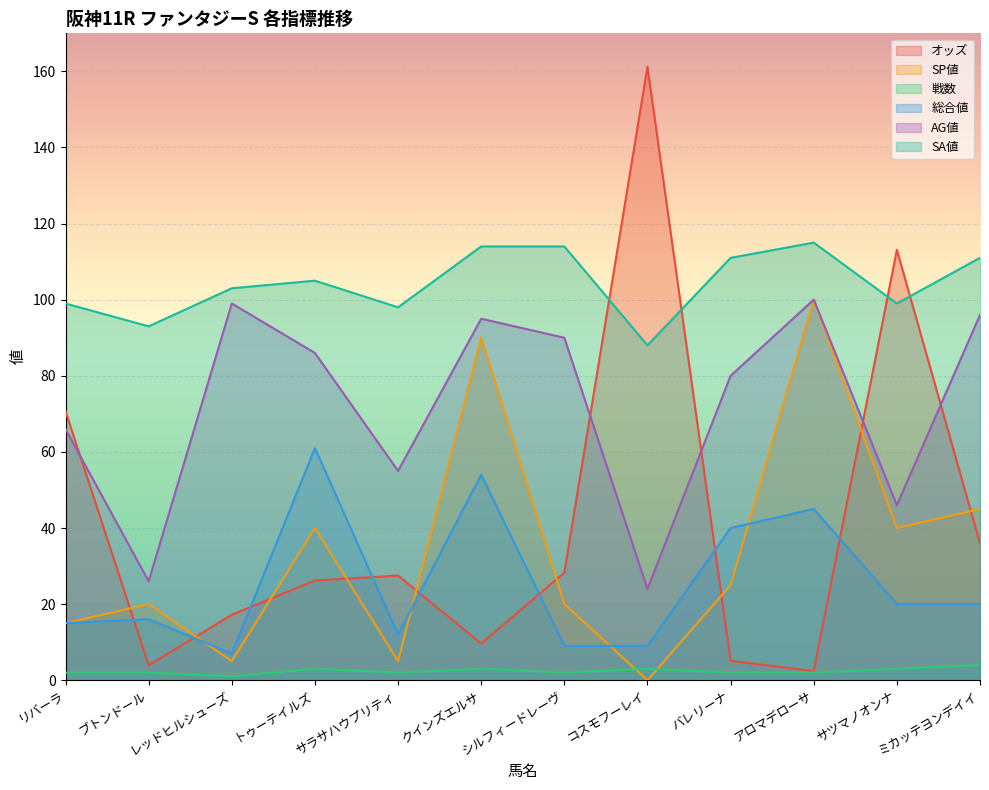

Which label corresponds to the smallest value in the chart?

コスモフーレイ